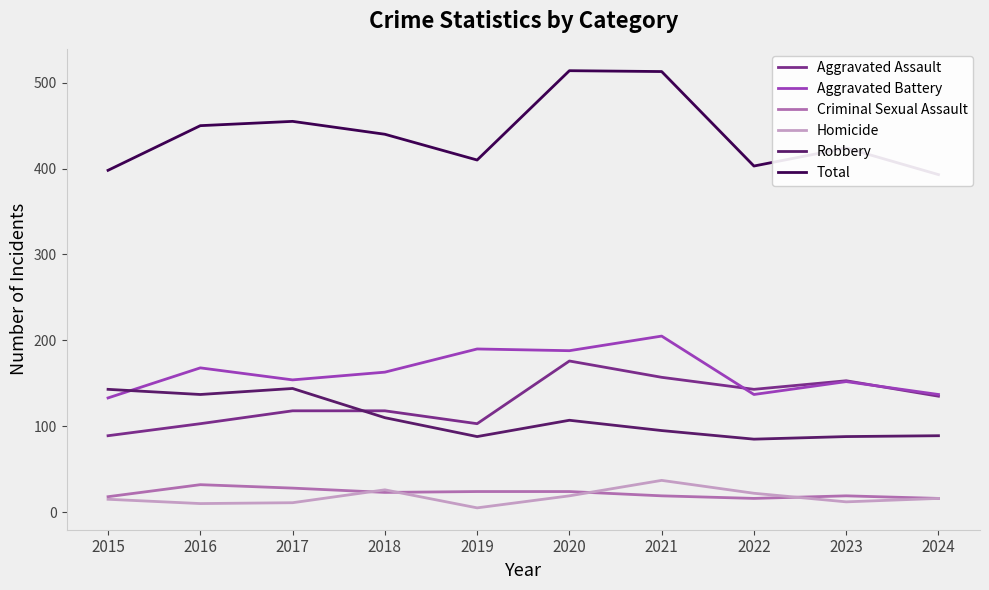

Reading left to right, extract all data points from this chart.

Aggravated Assault: 2015=89	2016=103	2017=118	2018=118	2019=103	2020=176	2021=157	2022=143	2023=153	2024=135
Aggravated Battery: 2015=133	2016=168	2017=154	2018=163	2019=190	2020=188	2021=205	2022=137	2023=152	2024=137
Criminal Sexual Assault: 2015=18	2016=32	2017=28	2018=23	2019=24	2020=24	2021=19	2022=16	2023=19	2024=16
Homicide: 2015=15	2016=10	2017=11	2018=26	2019=5	2020=19	2021=37	2022=22	2023=12	2024=16
Robbery: 2015=143	2016=137	2017=144	2018=110	2019=88	2020=107	2021=95	2022=85	2023=88	2024=89
Total: 2015=398	2016=450	2017=455	2018=440	2019=410	2020=514	2021=513	2022=403	2023=424	2024=393